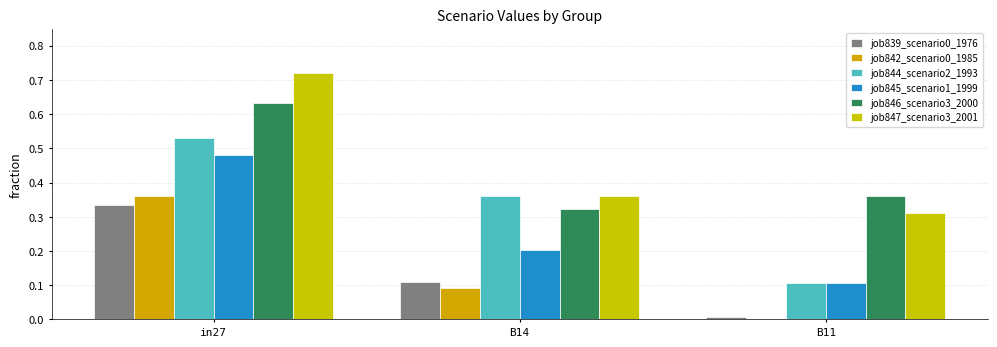

How many job842_scenario0_1985 values are between 0 and 1?

3